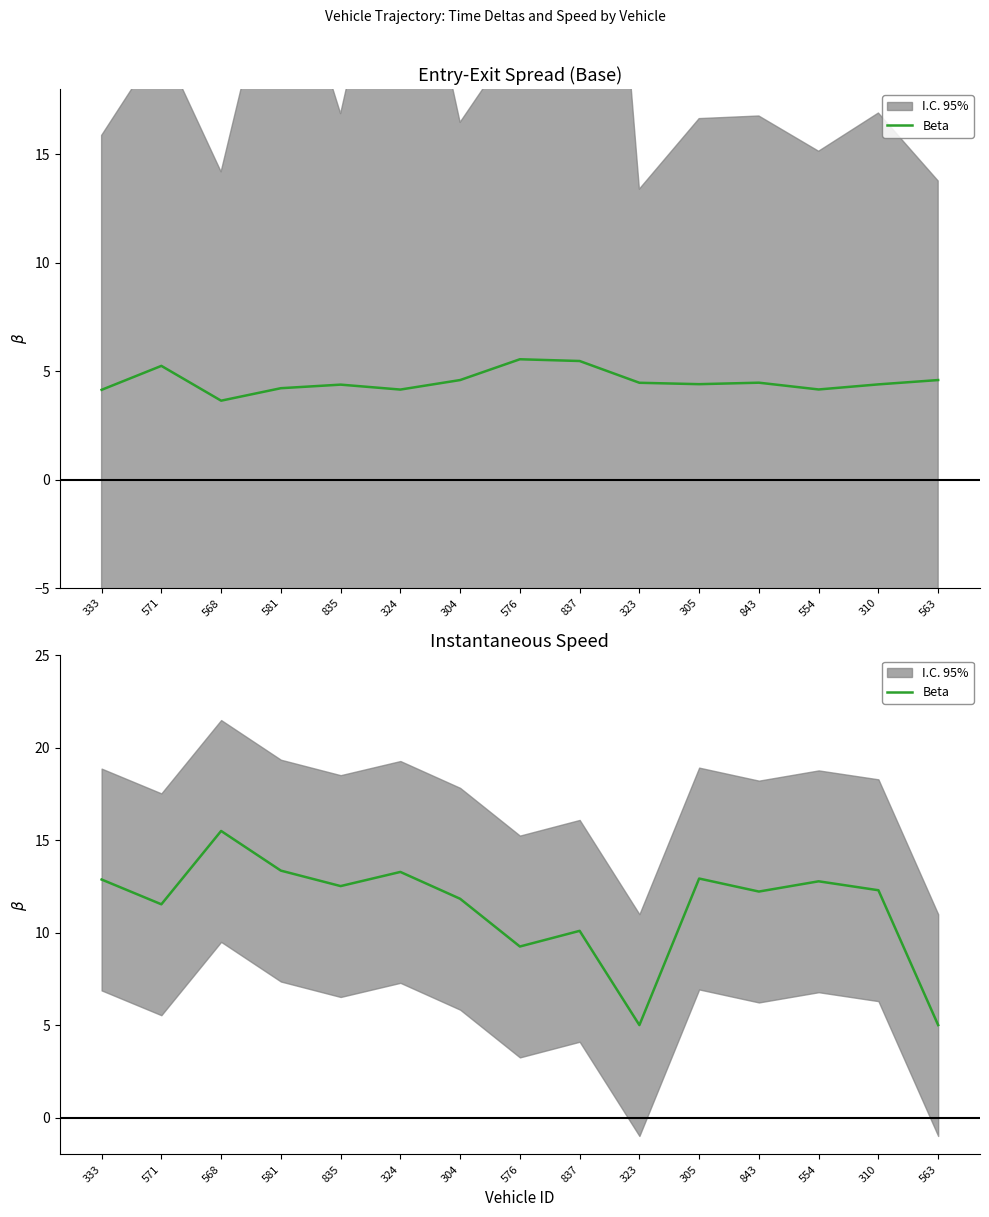

How many values exceed 12?

9